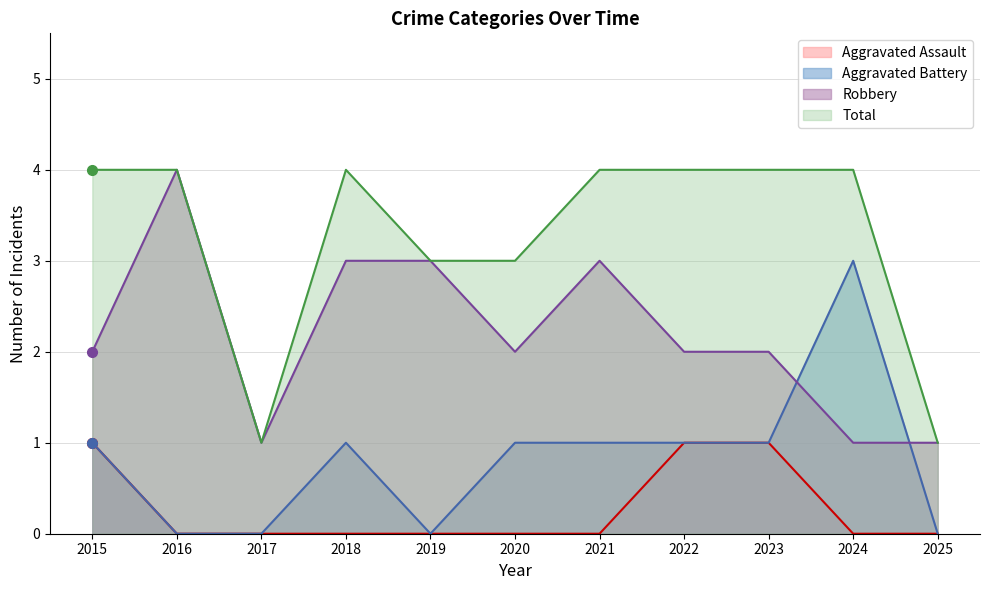

Does the chart display data point markers on the line(s)?

No